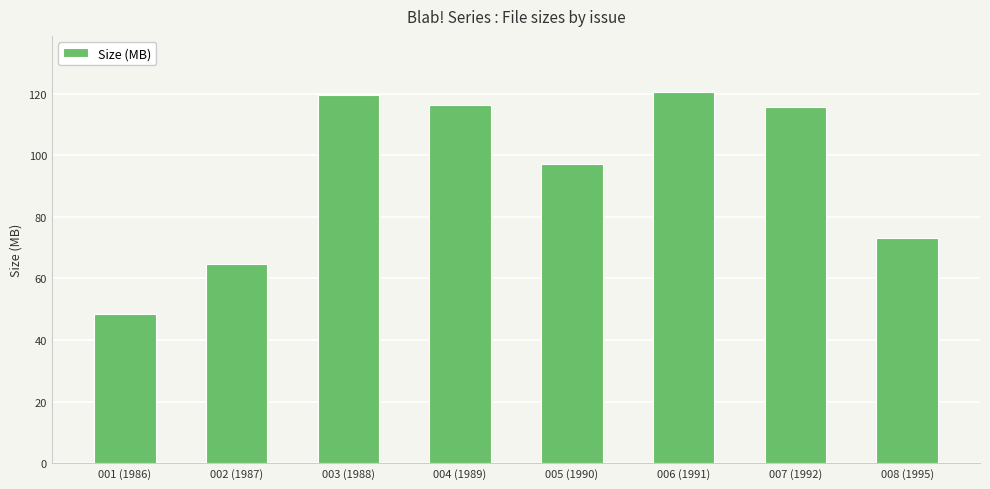

The chart shows a value of 116.2 at 004 (1989). True or false?

True